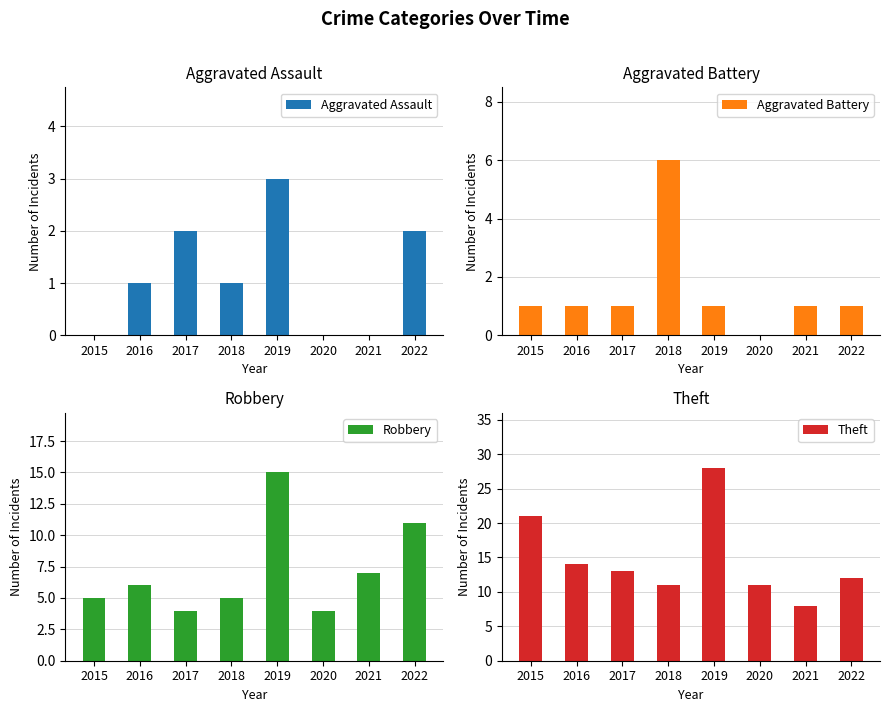

What is the difference between the maximum and minimum values in the Theft series?

20